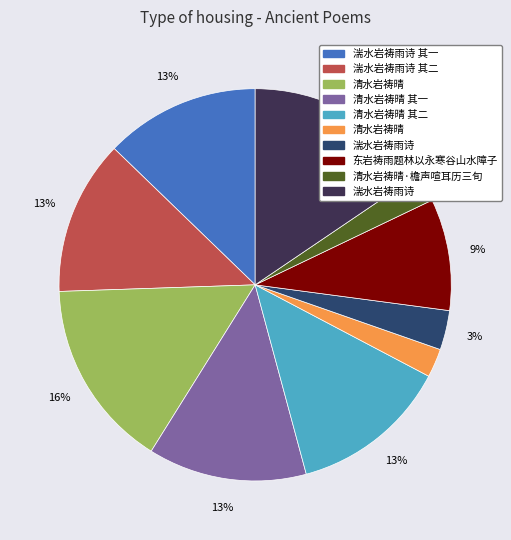

To the nearest percent, what is the average slice percentage?

10%